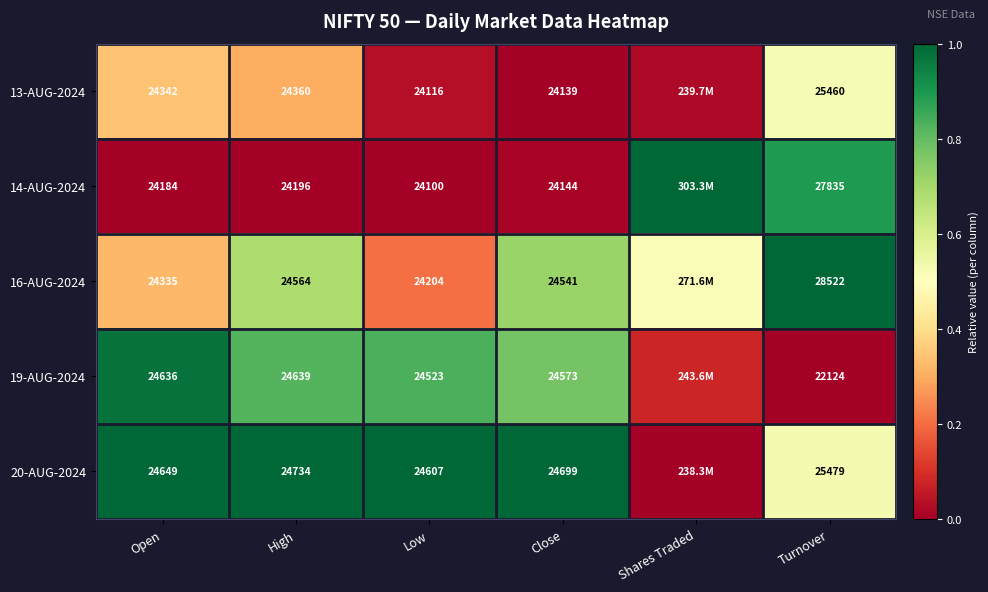

What is the total value across all series at Close?

122096.0